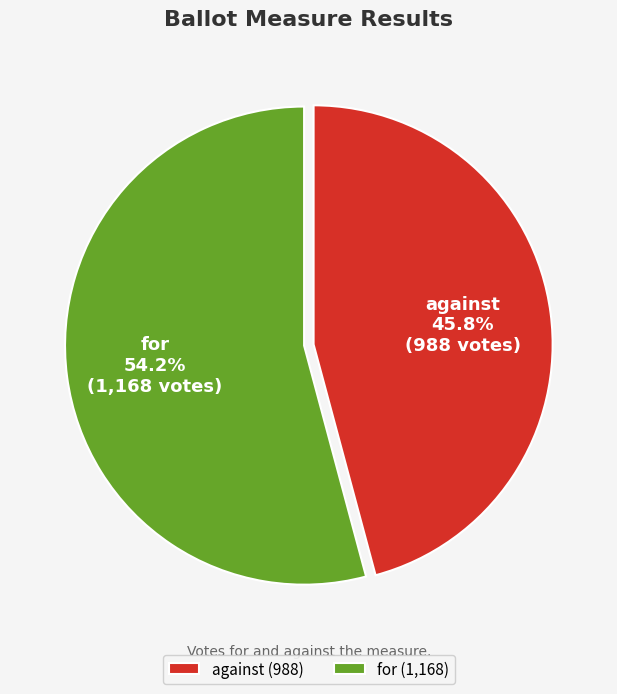

Is there a majority slice in this chart?

Yes